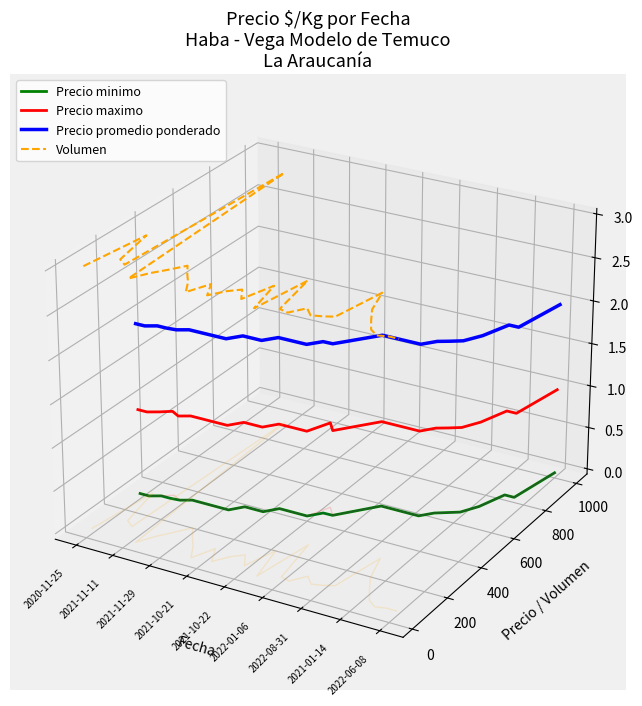

Which series has the largest total across all categories?

Volumen